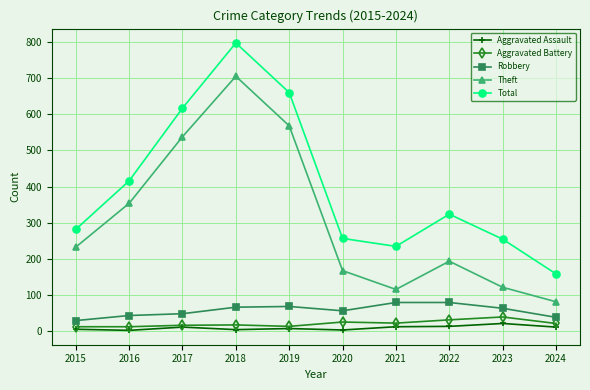

At how many categories does at least one series exceed 293?

5